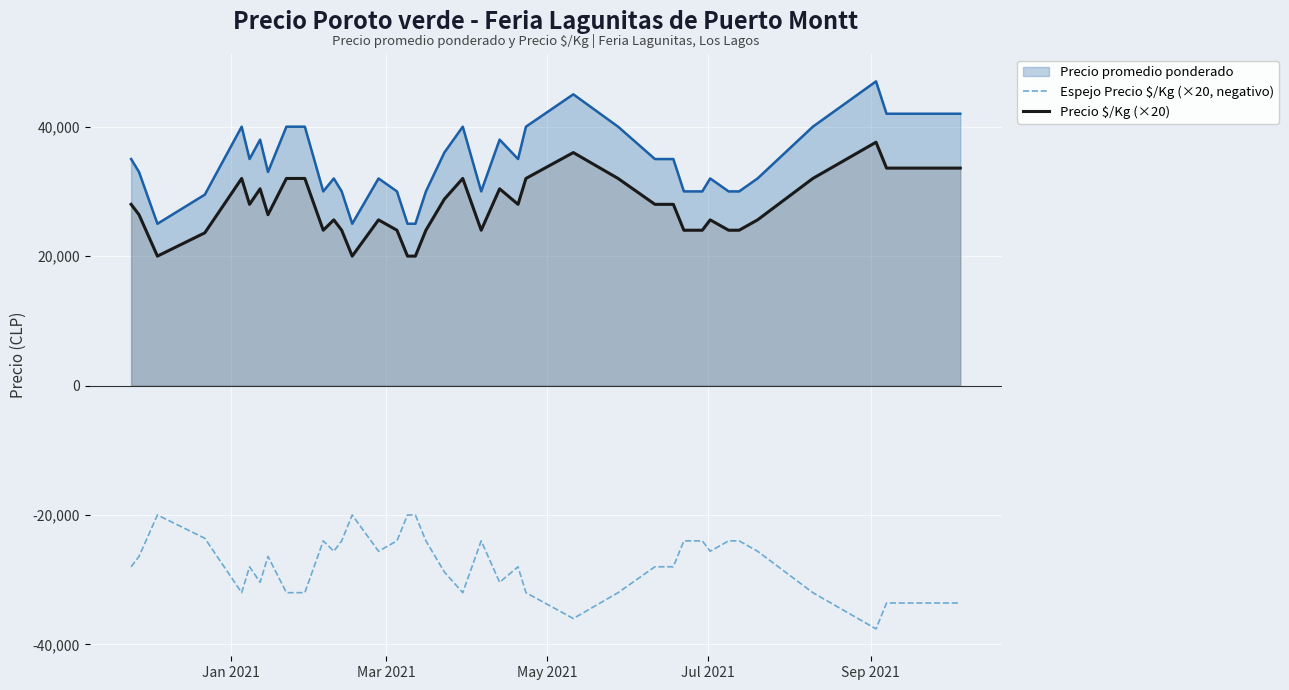

What is the difference between the second highest and minimum values in the Espejo Precio $/Kg (×20, negativo) series?

17600